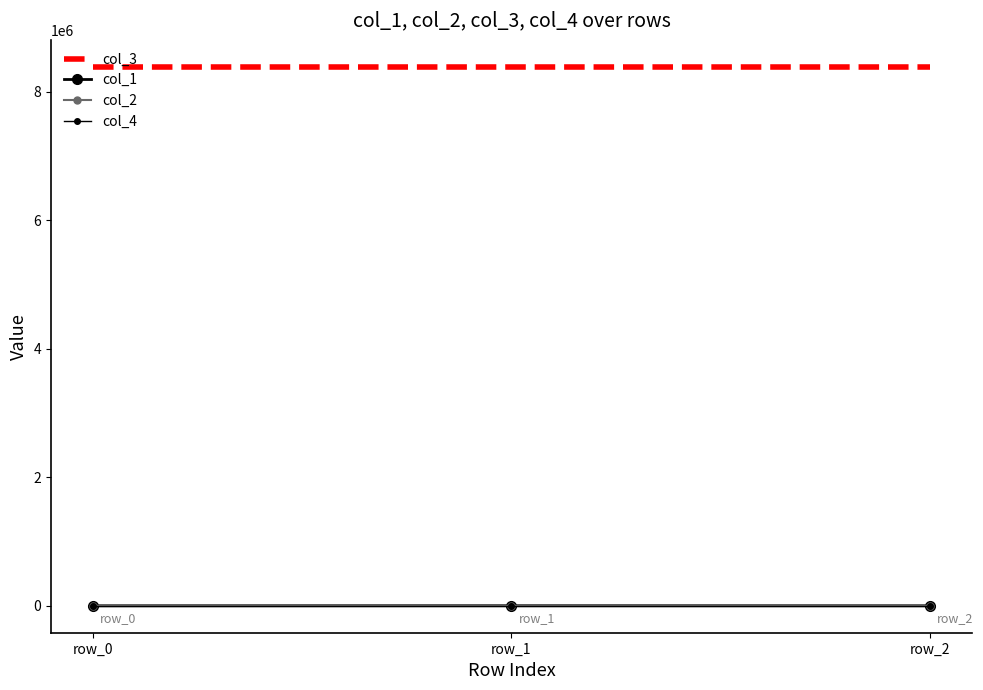

Rank the categories by col_4 value from lowest to highest.

row_0, row_1, row_2